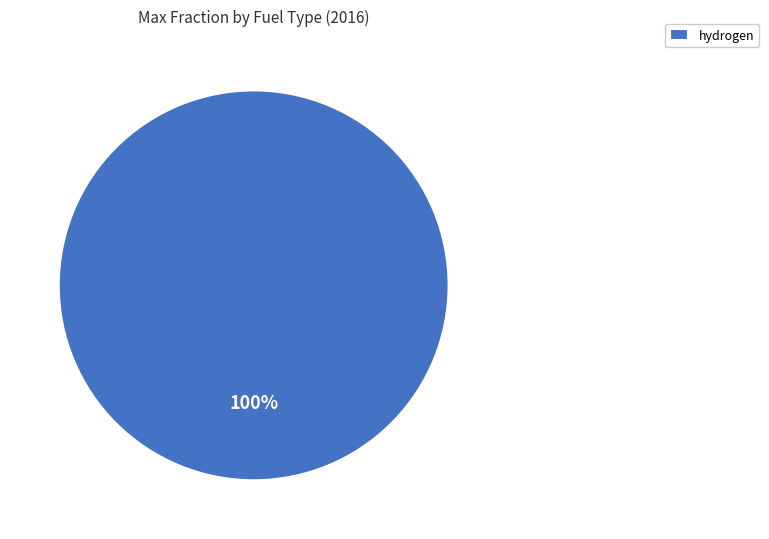

How many segments does this pie chart have?

1